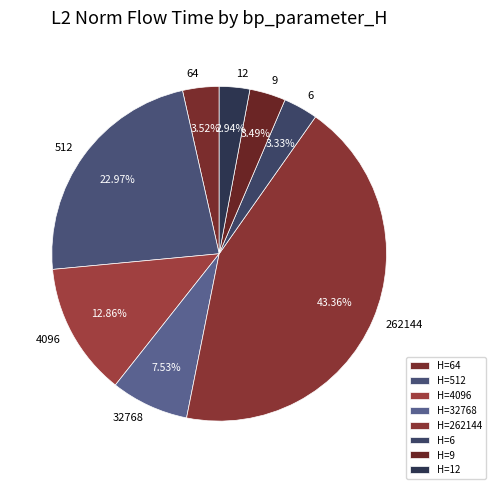

How many segments does this pie chart have?

8